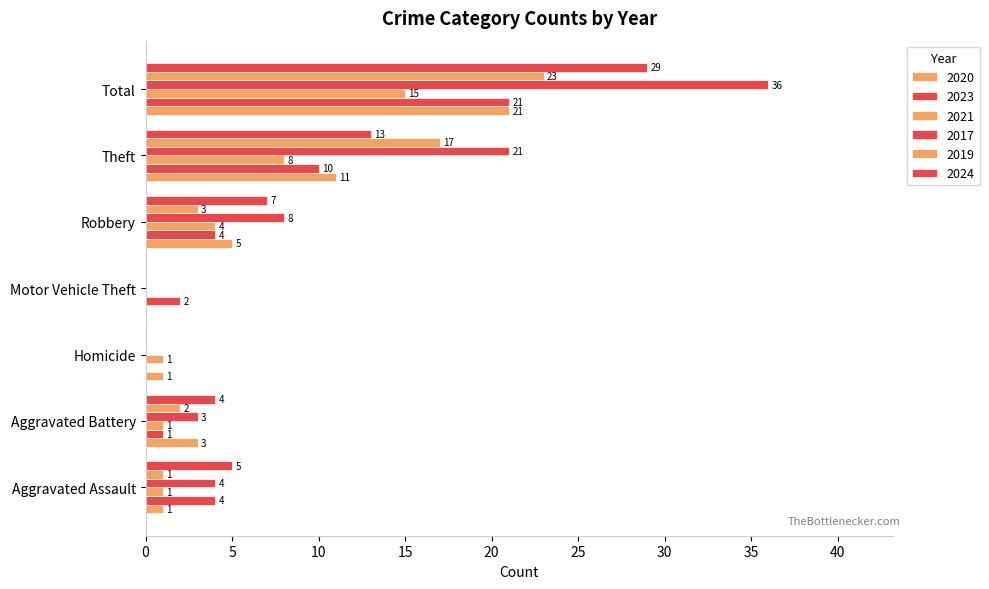

What is the sum of all 2023 values?

42